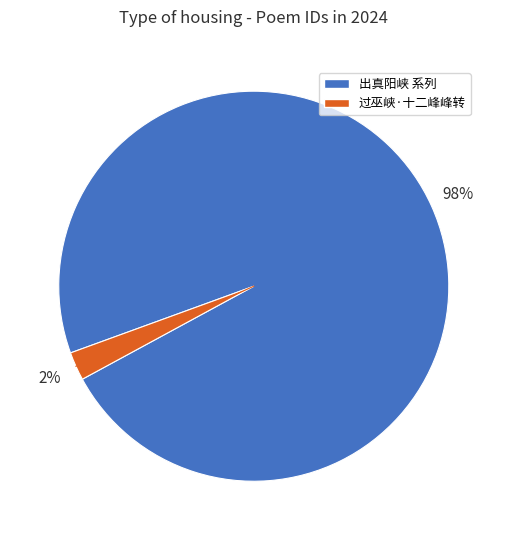

How many slices are in this pie chart?

2